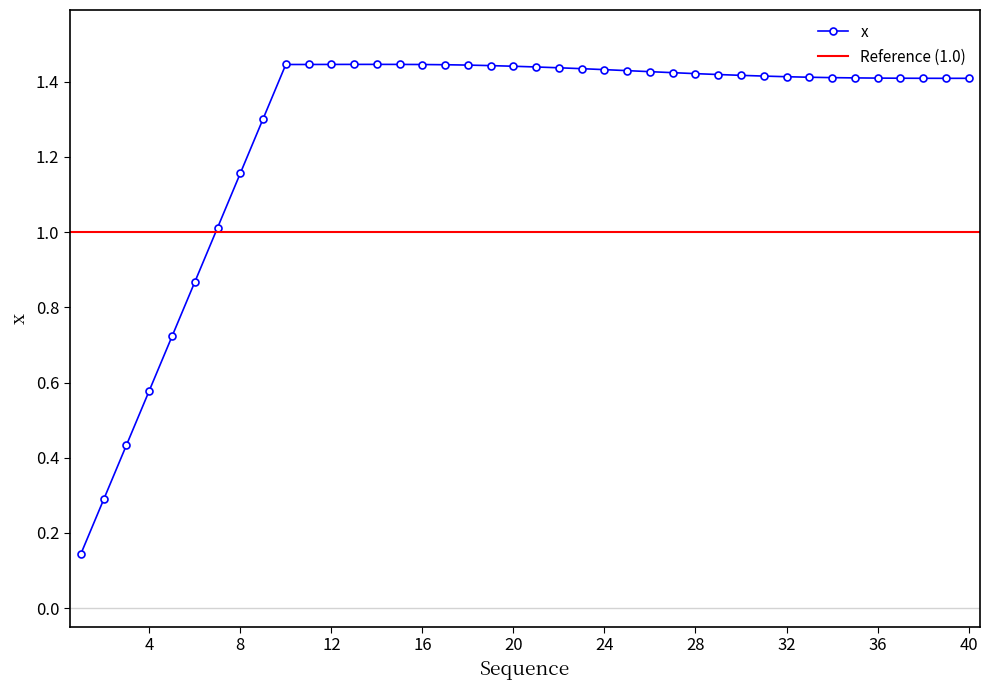

How many distinct data groups are displayed?

1